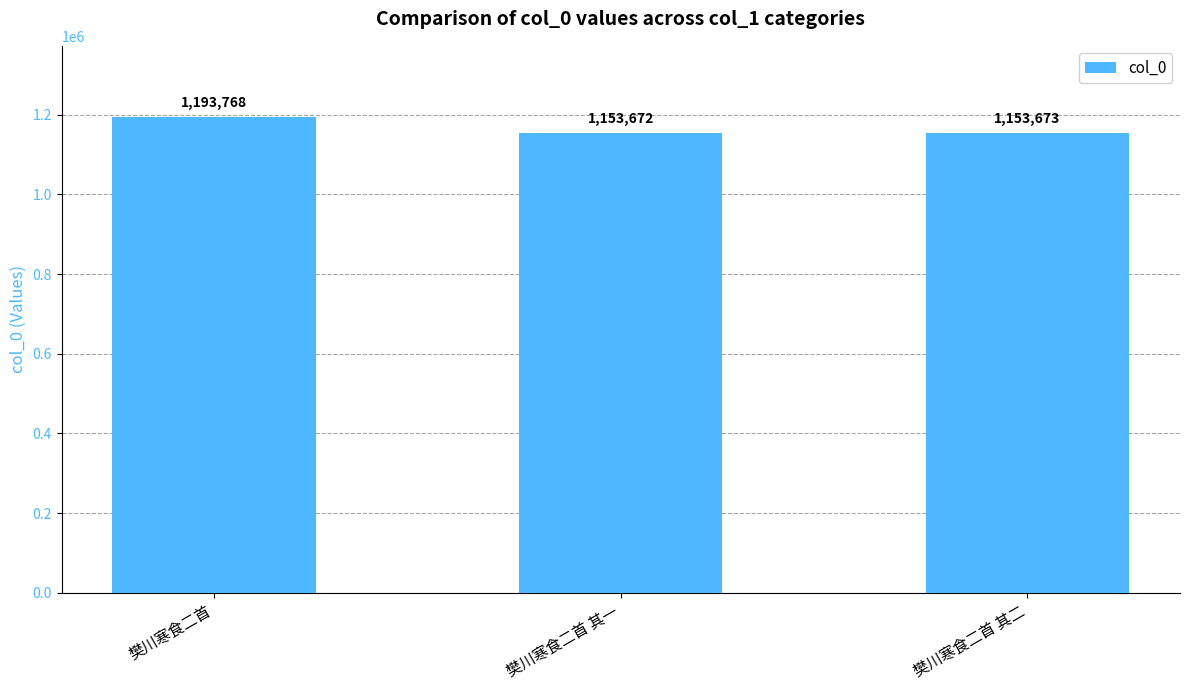

Reading left to right, transcribe all the data shown in this chart.

1193768	1153672	1153673